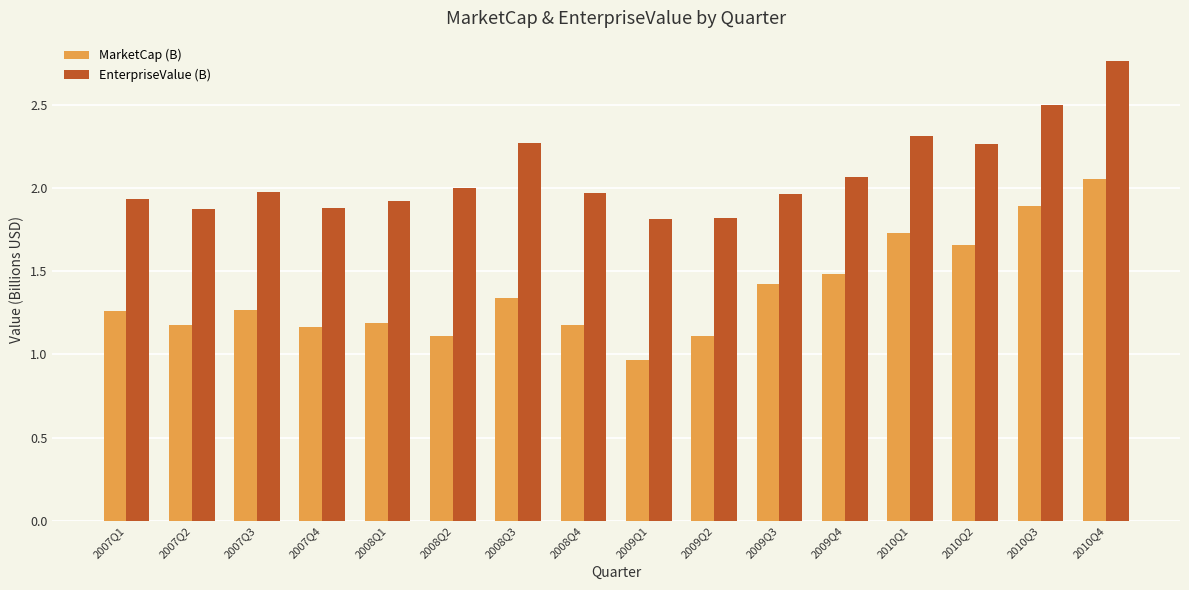

What is the sum of the EnterpriseValue (B) values at 2010Q2 and 2008Q3?

4.5